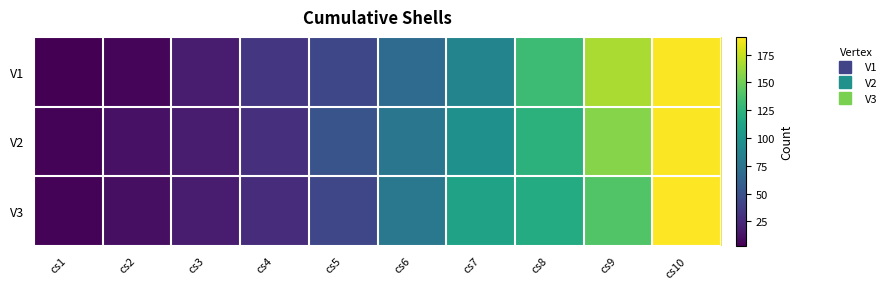

Rank the series at cs8 from lowest to highest value.

V3, V2, V1